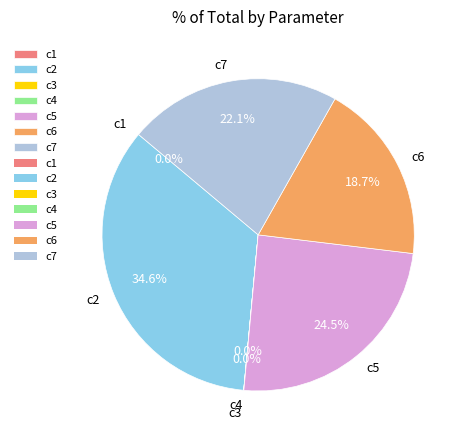

Which slice is the largest?

c2